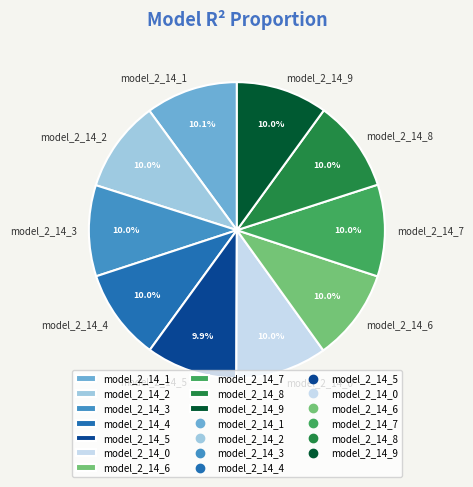

Does model_2_14_2 account for over 50% of the chart?

No